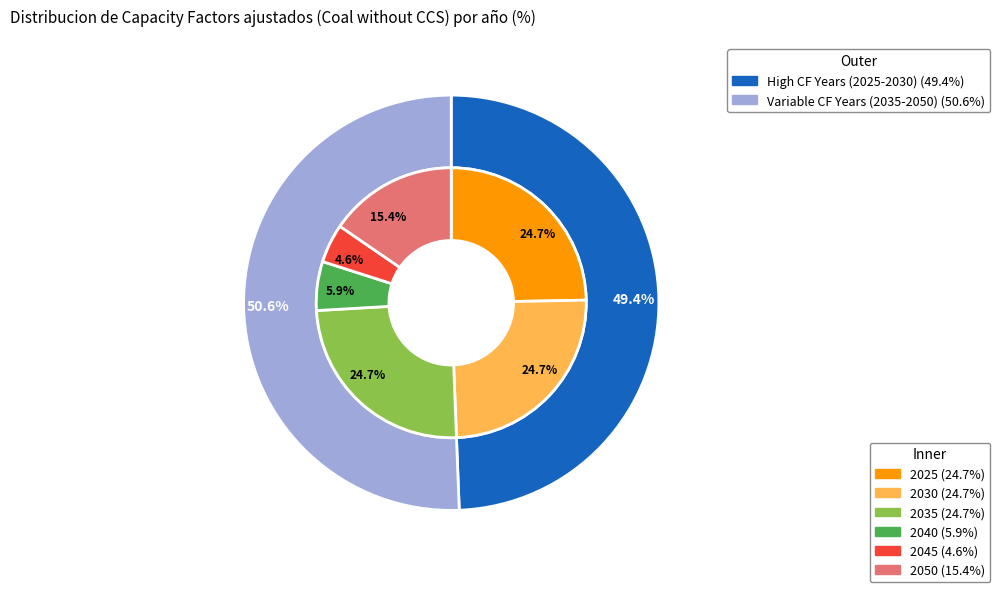

Rank the categories by value from lowest to highest.

Coal without CCS (2045), Coal without CCS (2040), Coal without CCS (2050), Coal without CCS (2025), Coal without CCS (2030), Coal without CCS (2035)